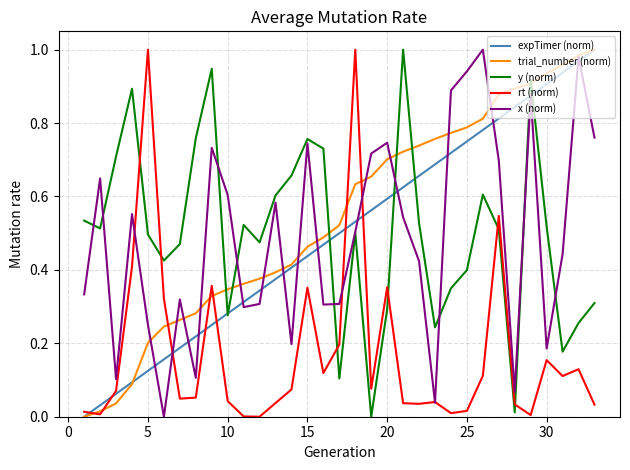

Which series has the largest total across all categories?

trial_number (norm)